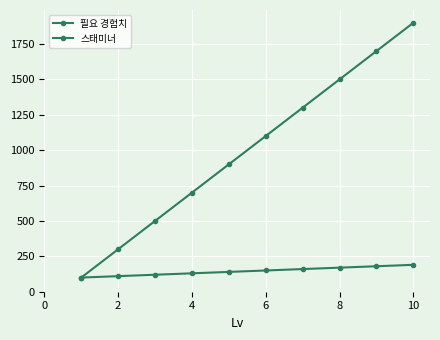

How many series are shown in this chart?

2